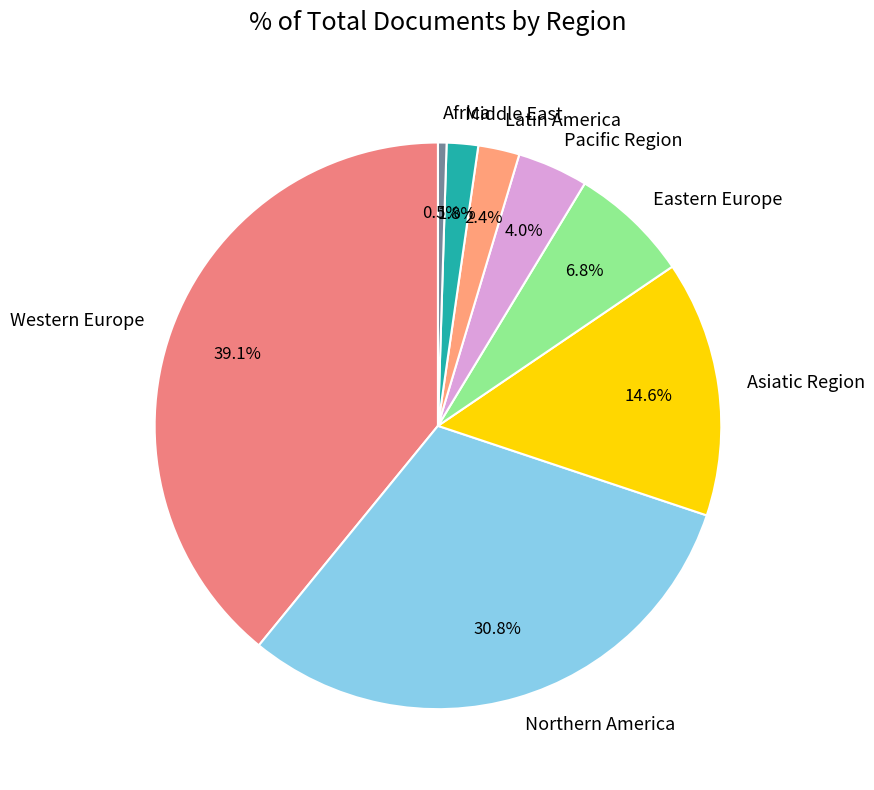

To the nearest percent, what is the average slice percentage?

12%